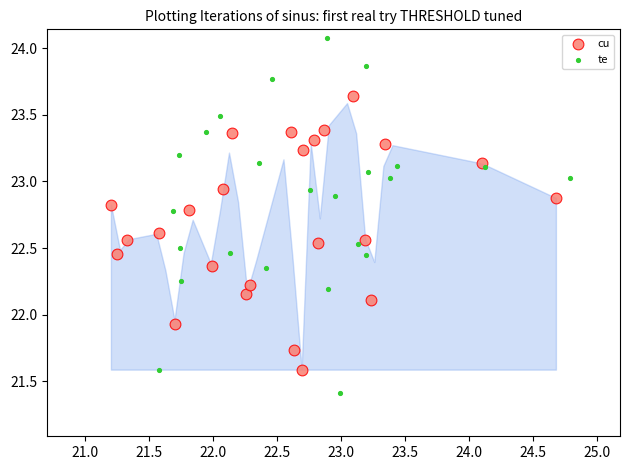

Which series has the widest spread of Y values?

te